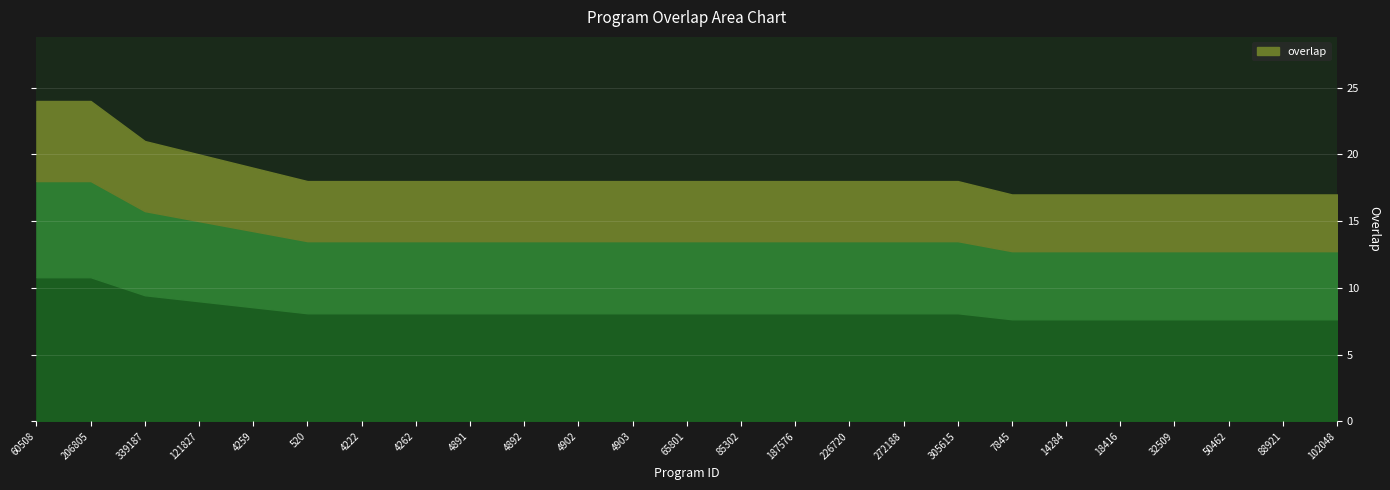

What is the sum of all values?

461